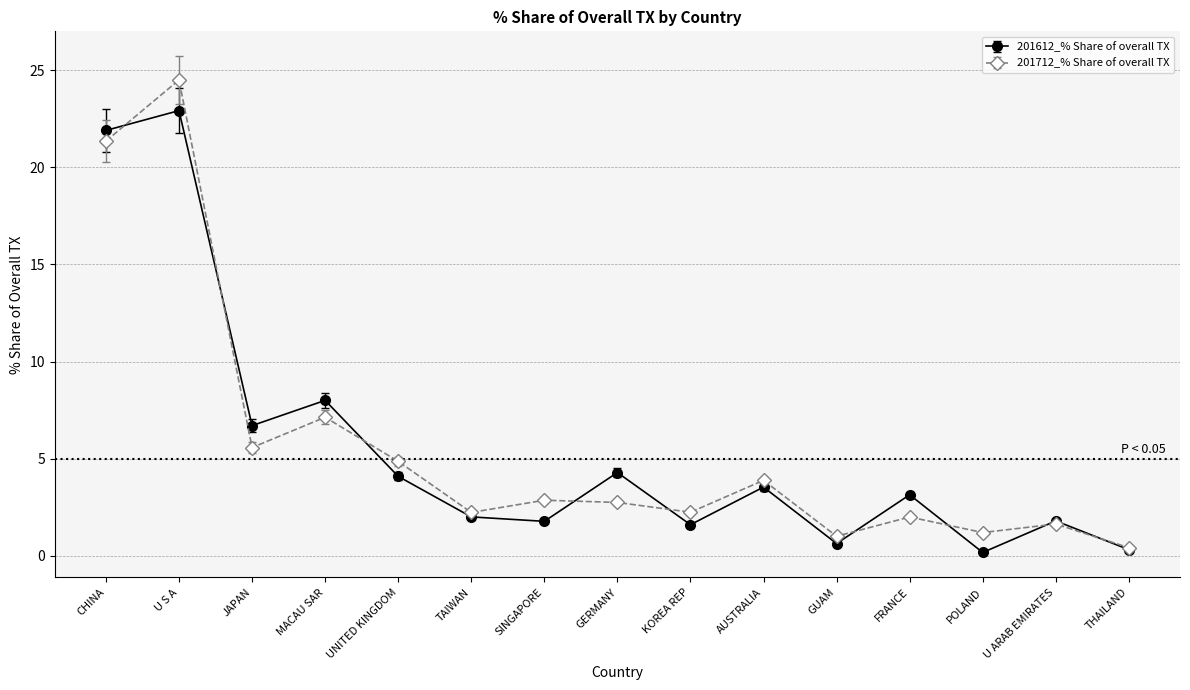

The 201712_% Share of overall TX series shows 11.8 at MACAU SAR. True or false?

False